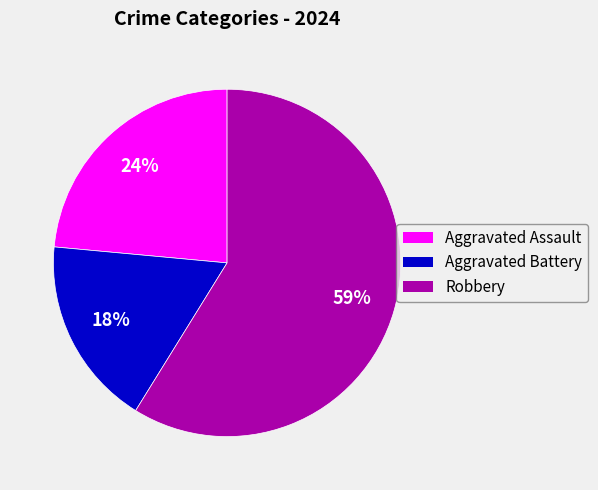

How many slices are in this pie chart?

3